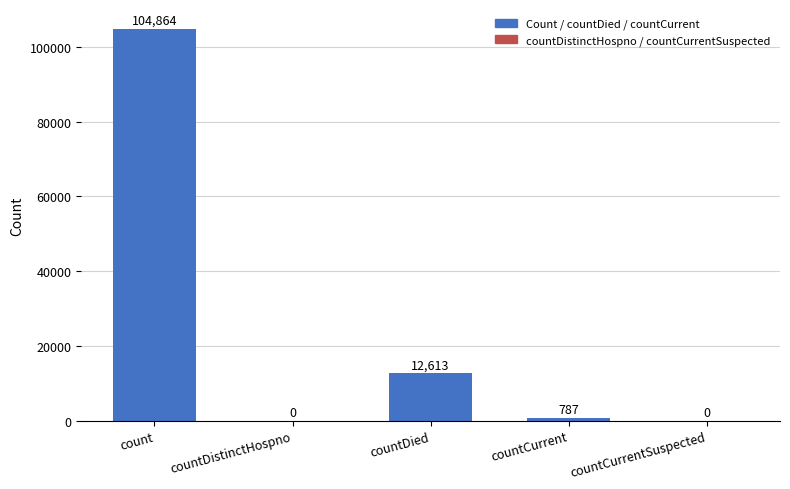

Which category has the highest value across all series?

count